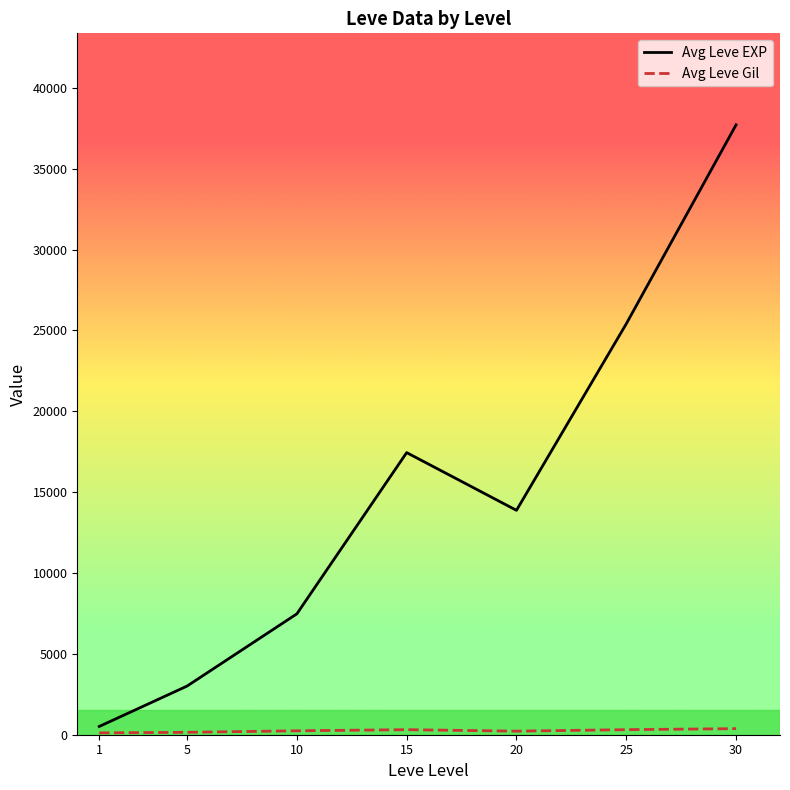

What is the greatest value displayed?

37715.0